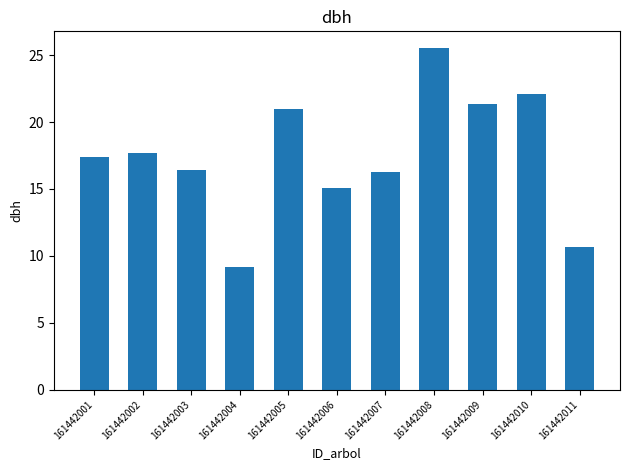

How many bars are there in total?

11